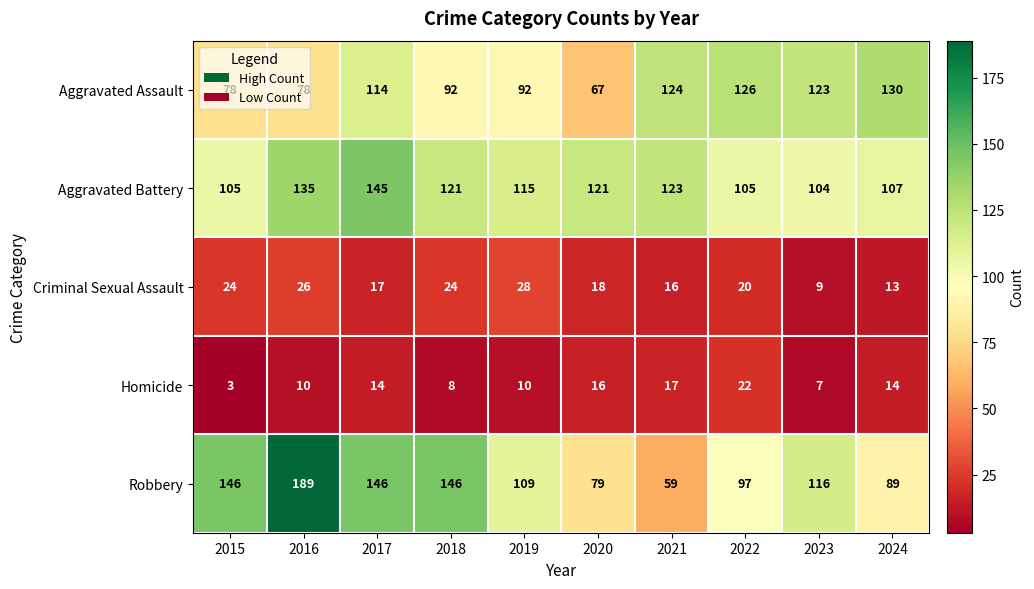

What is the greatest value displayed?

189